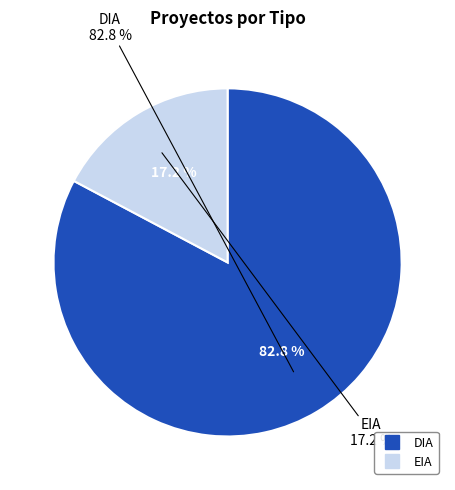

How many segments does this pie chart have?

2